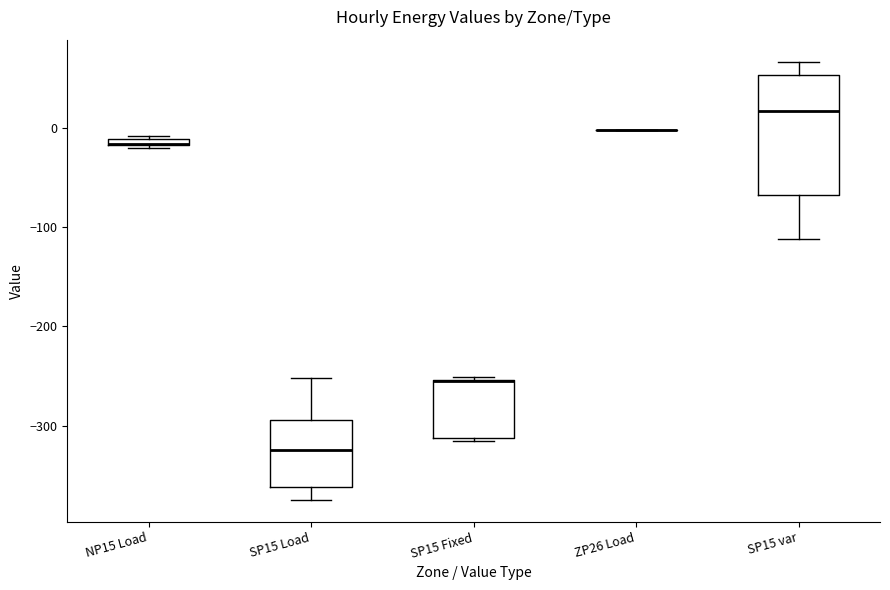

Where does the median line of the box for SP15 Load sit on the y-axis? The values are not printed on the chart, so give them approximately, as read against the axis.

-320